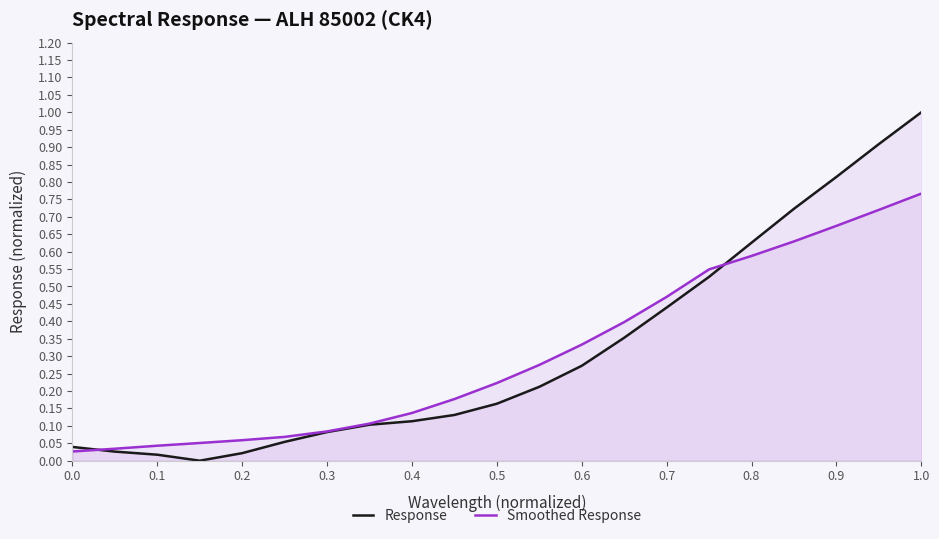

List the series in order of their overall mean, highest first.

Response, Smoothed Response